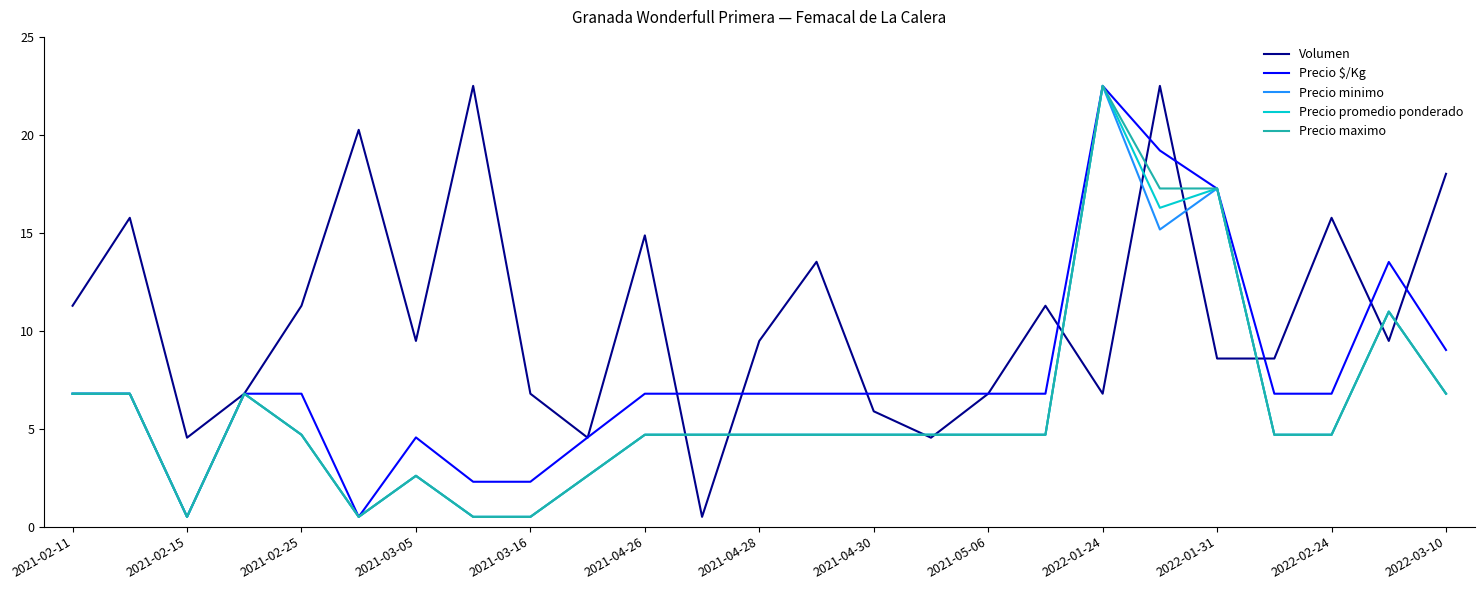

True or false: Precio minimo has more than 0 interior local peaks.

True